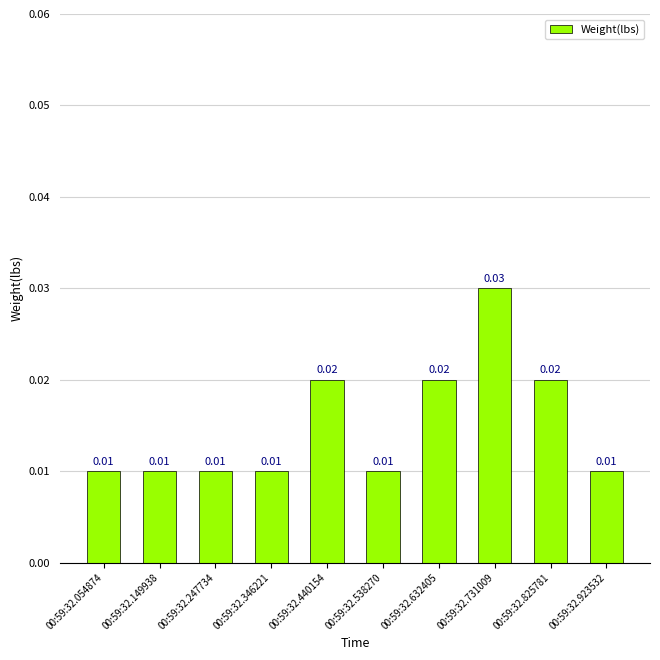

Between 00:59:32.538270 and 00:59:32.632405, which is larger?

00:59:32.632405